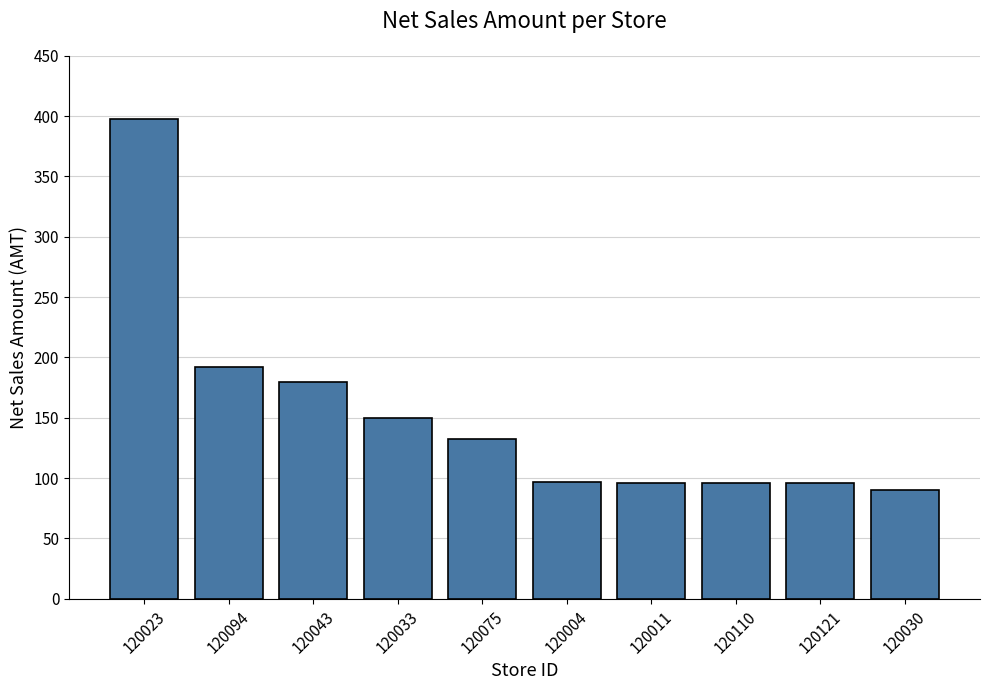

What is the value of the 8th bar from the left?

96